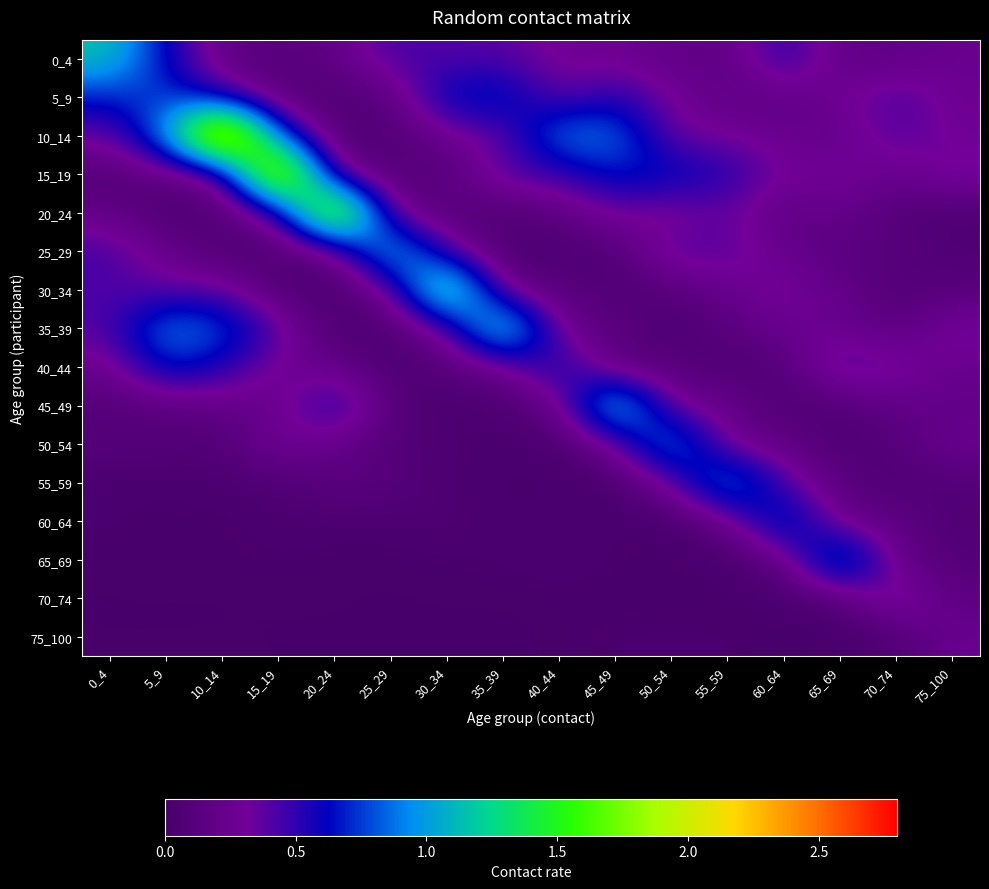

Which label corresponds to the smallest value in the chart?

35_39